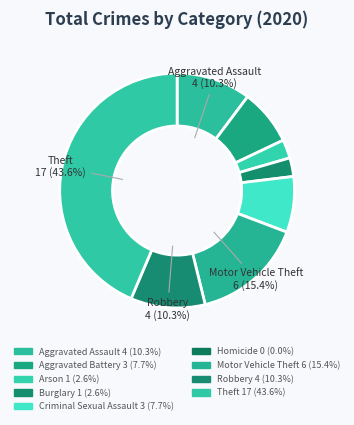

Does Robbery account for over 50% of the chart?

No